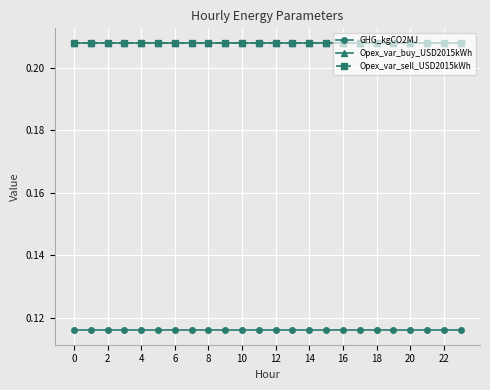

What is the value of the Opex_var_sell_USD2015kWh point at the 12th from the left?

0.2